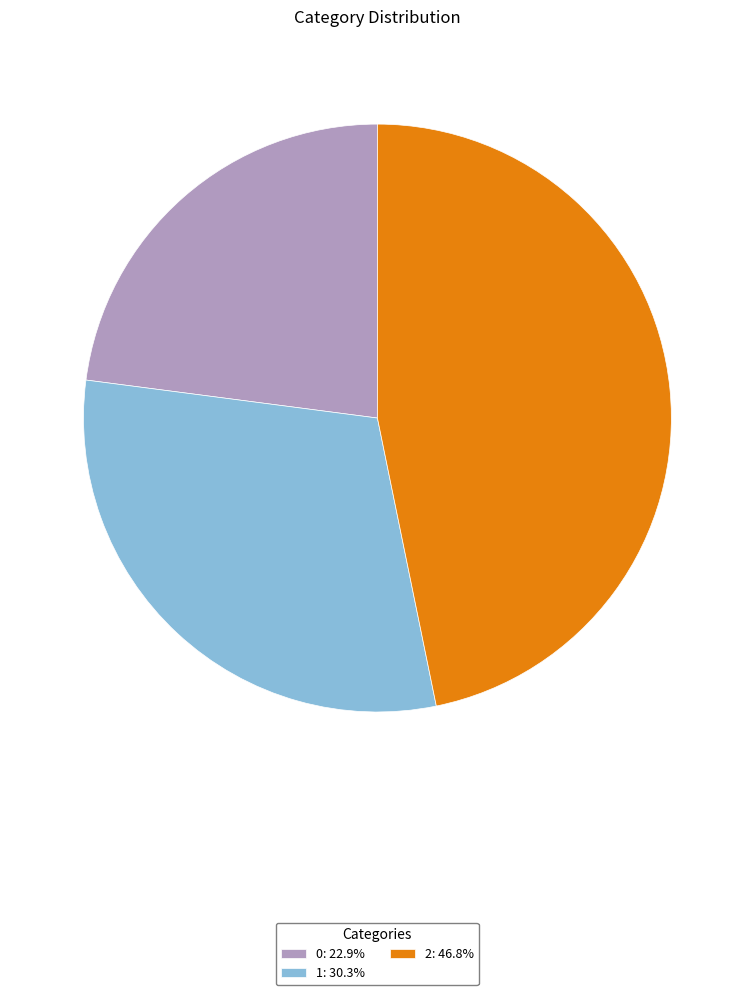

Approximately how many times larger is the value at 1 compared to 2?

0.6